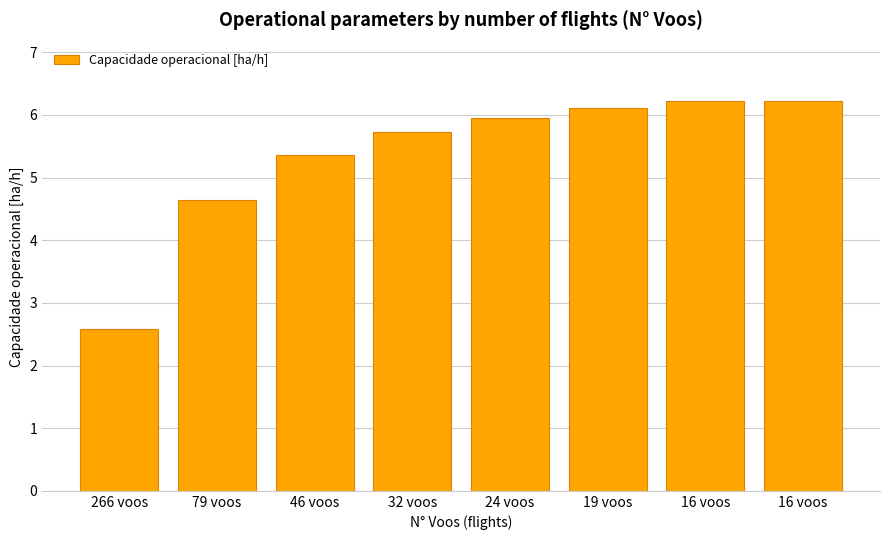

What is the smallest value displayed?

2.6